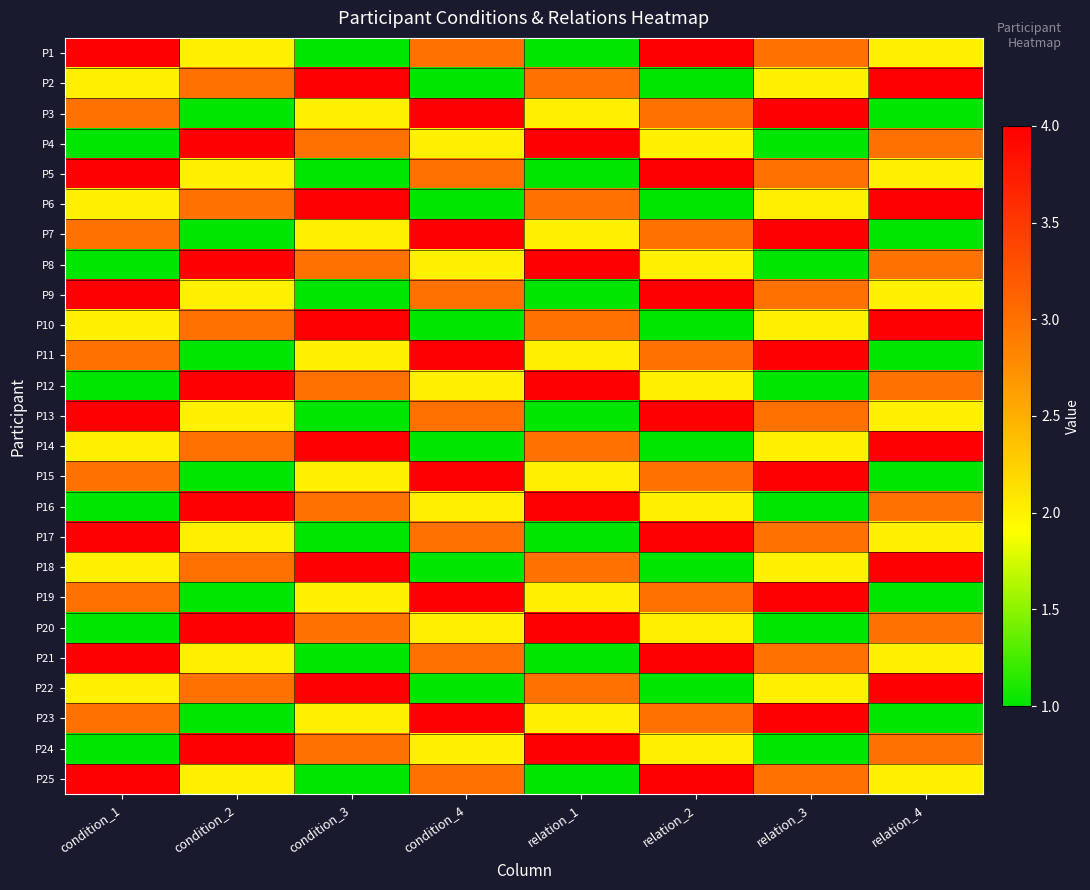

How many distinct data groups are displayed?

25